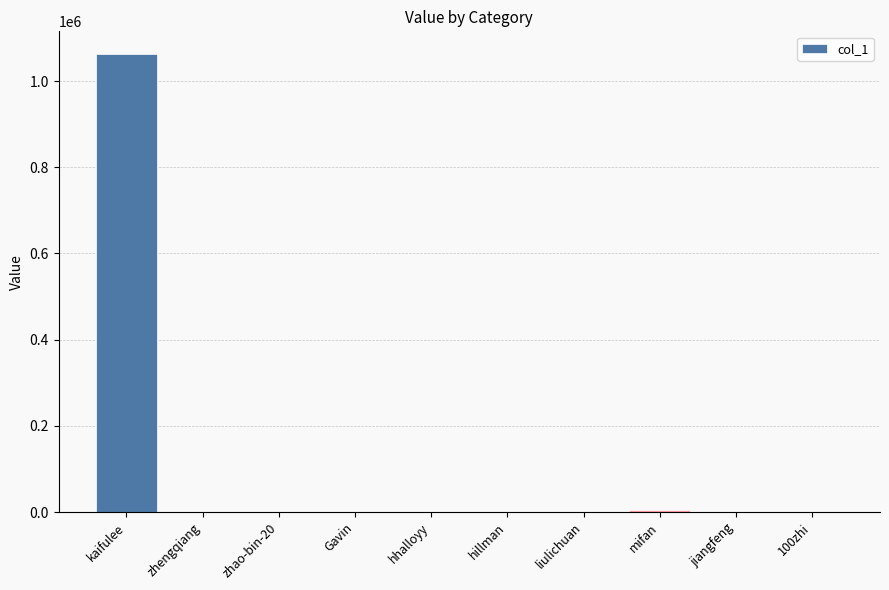

What is the maximum value shown in the chart?

1062198